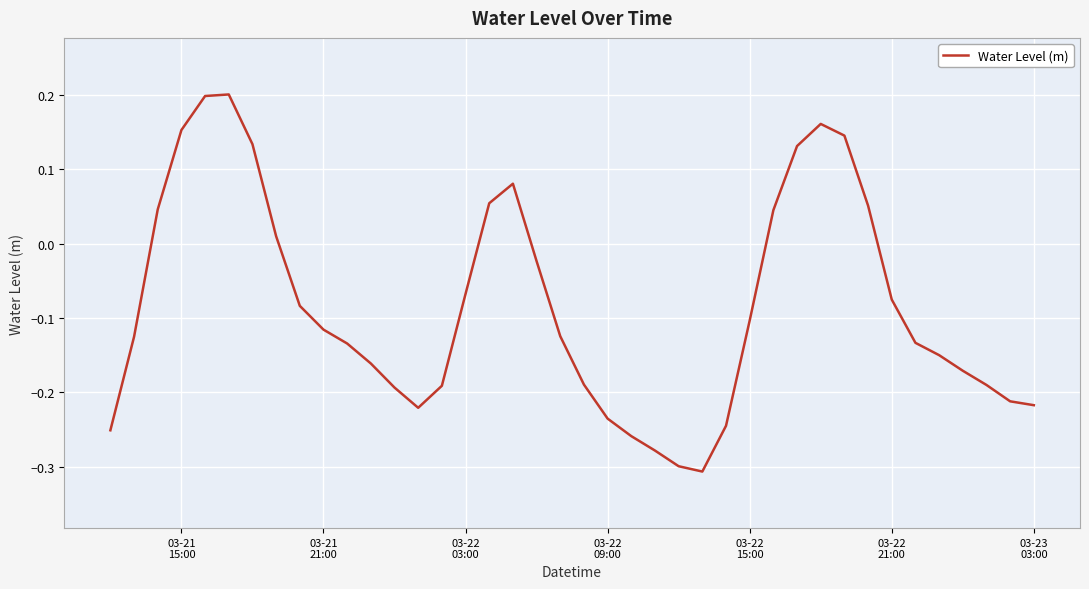

What is the difference between the maximum and minimum values?

0.5